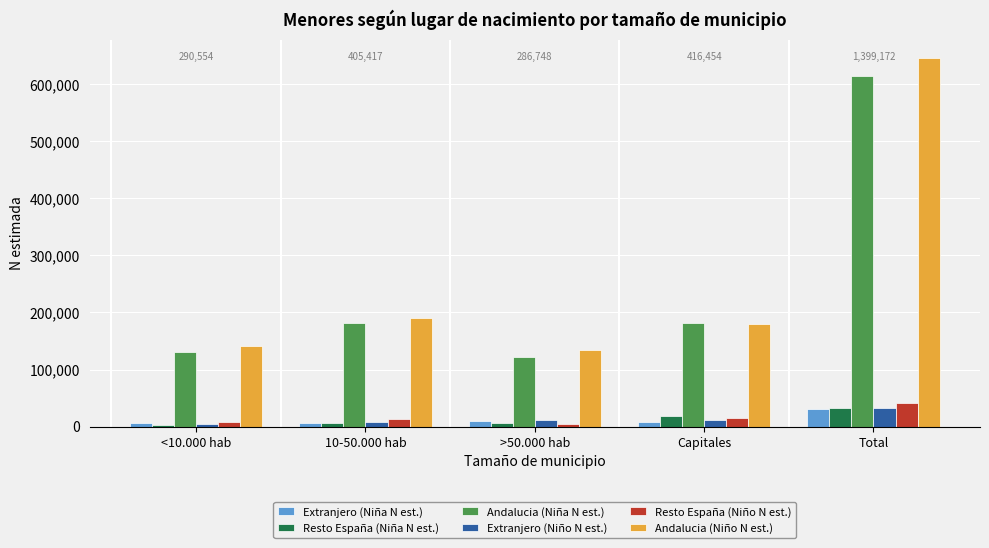

List the labels in order of Andalucia (Niño N est.) value, smallest first.

>50.000 hab, <10.000 hab, Capitales, 10-50.000 hab, Total